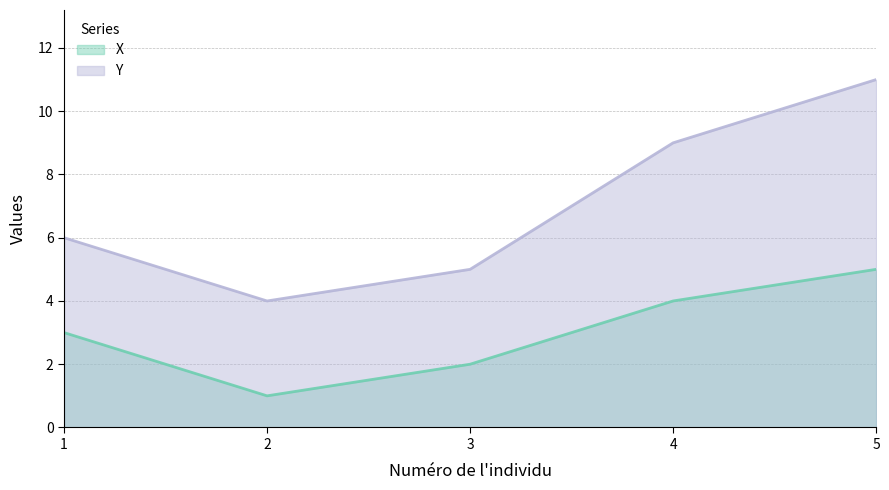

What is the difference between the maximum and minimum values in the X series?

4